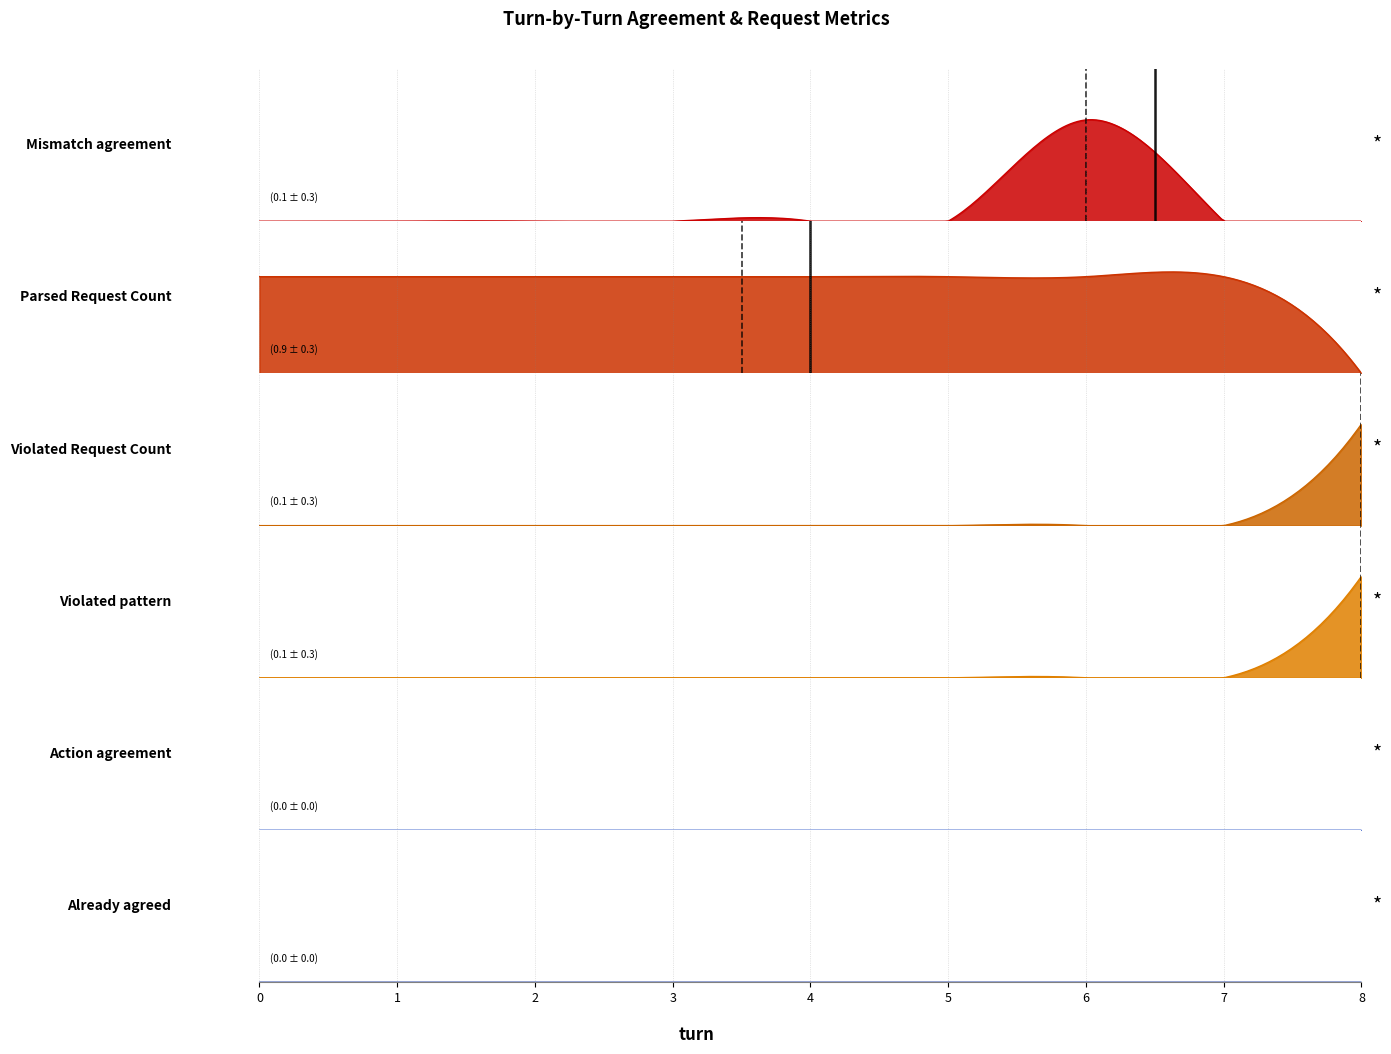

True or false: Violated pattern has more than 2 interior local peaks.

False